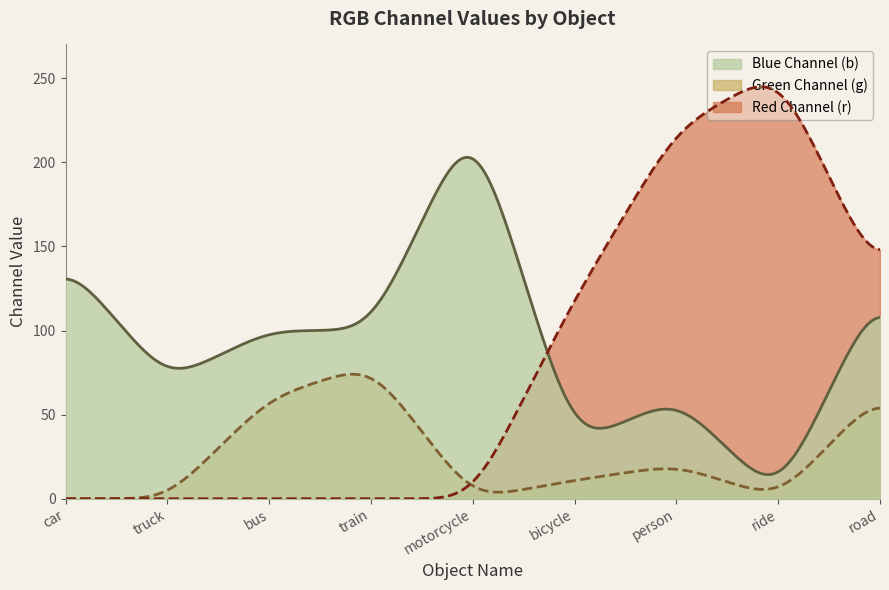

Does the chart display data point markers on the line(s)?

No